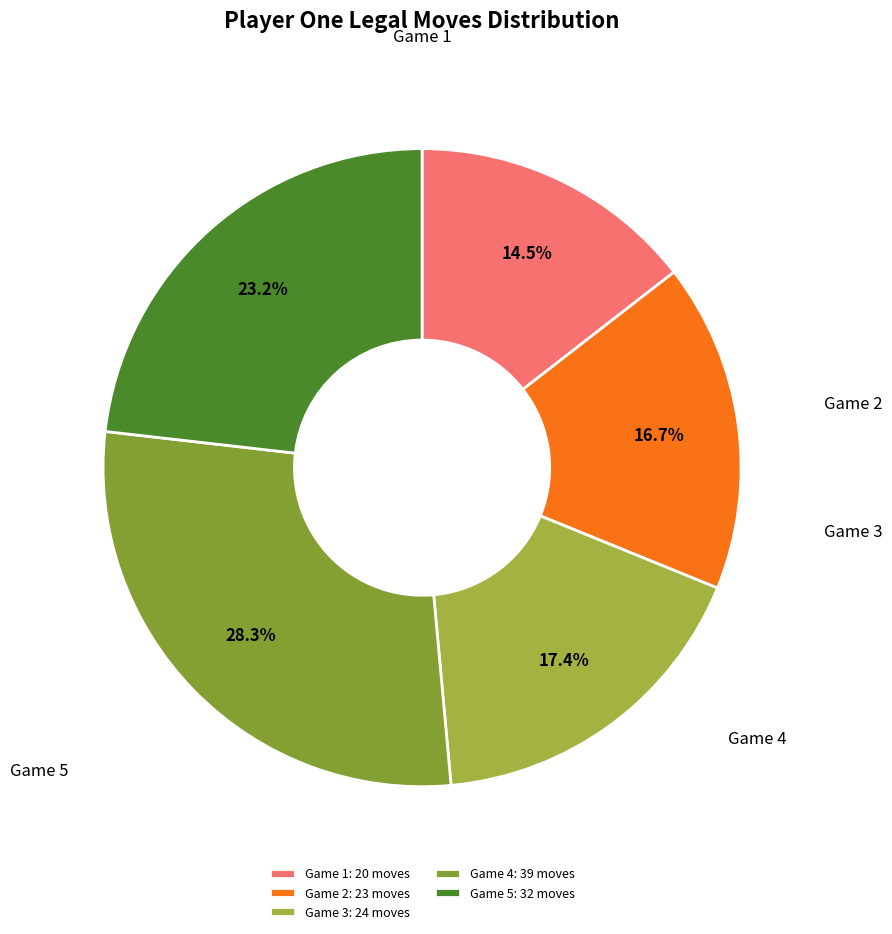

How many segments does this pie chart have?

5